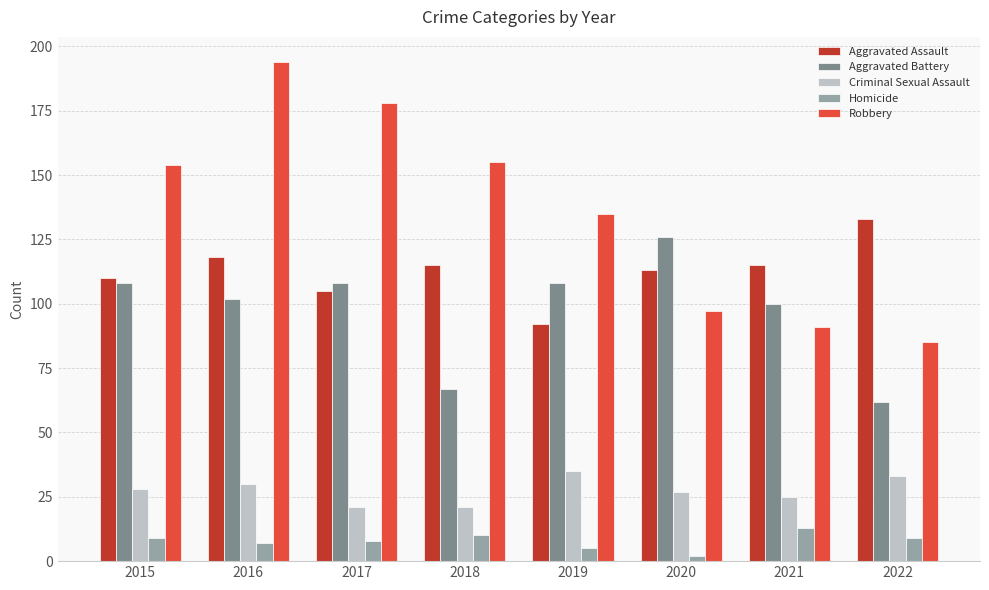

Which series has the largest range (max minus min)?

Robbery